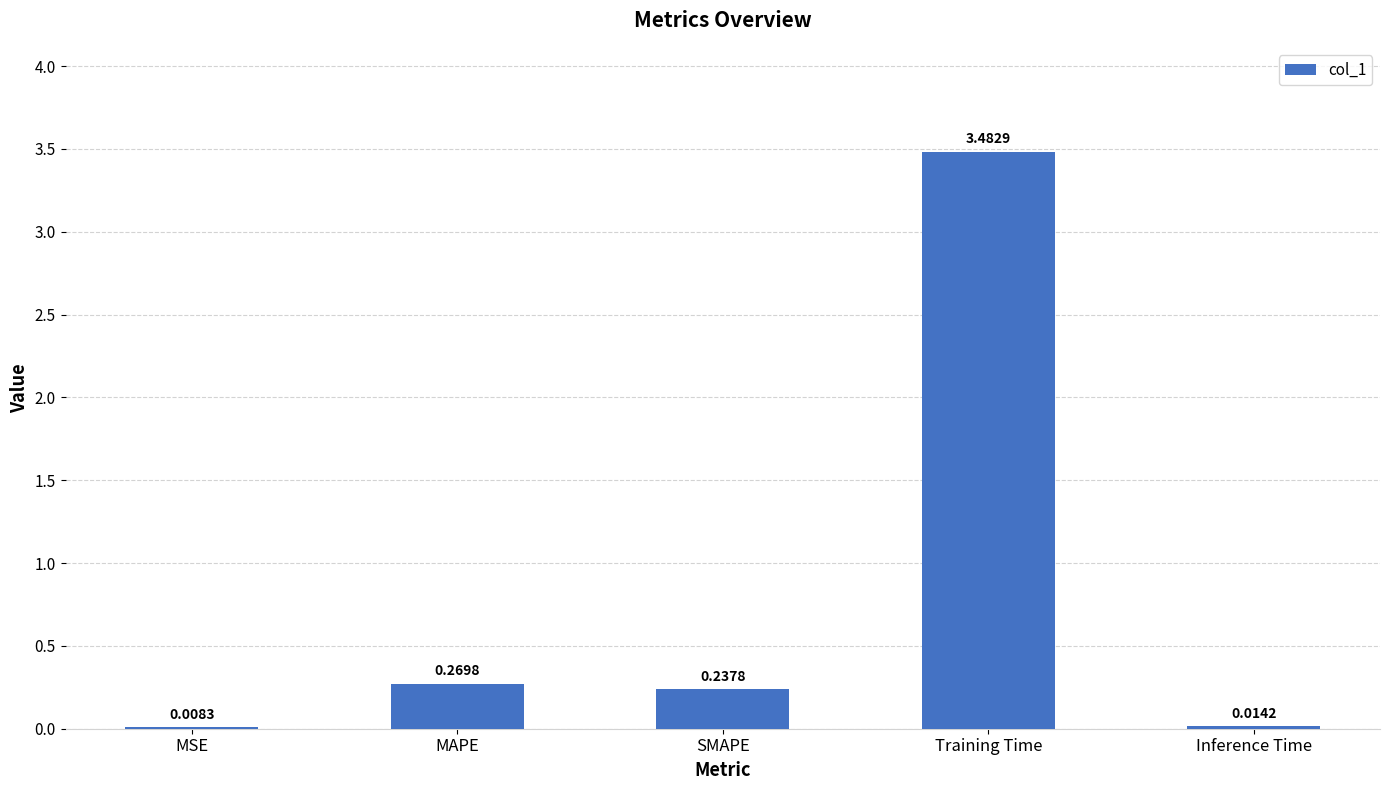

Which category has the highest value across all series?

Training Time